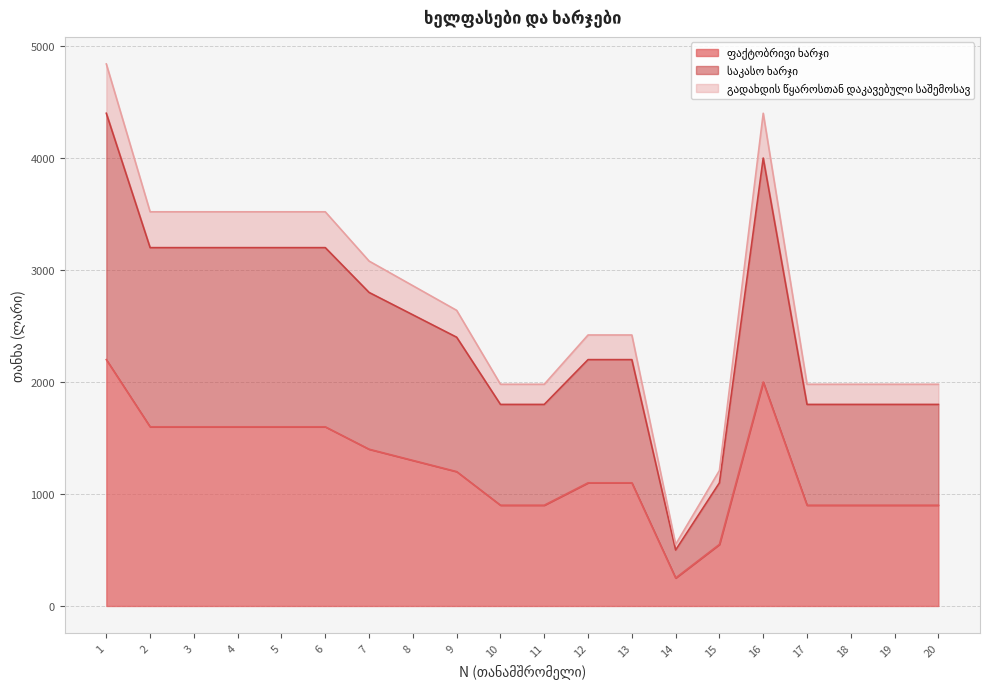

Which series has the largest total across all categories?

გადახდის წყაროსთან დაკავებული საშემოსავ